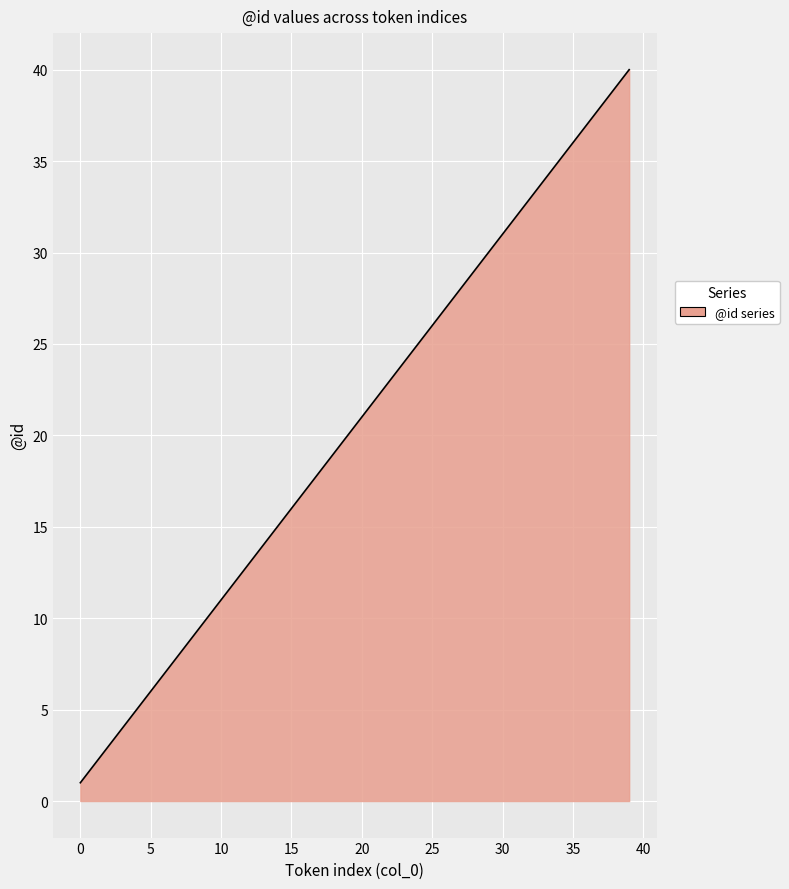

What is the difference between the maximum and minimum values?

39.0